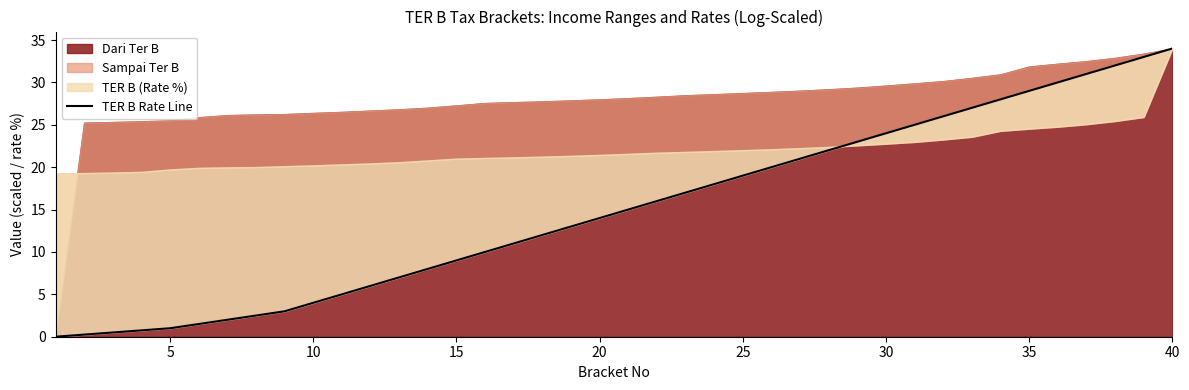

Read the value at 20.

15.0